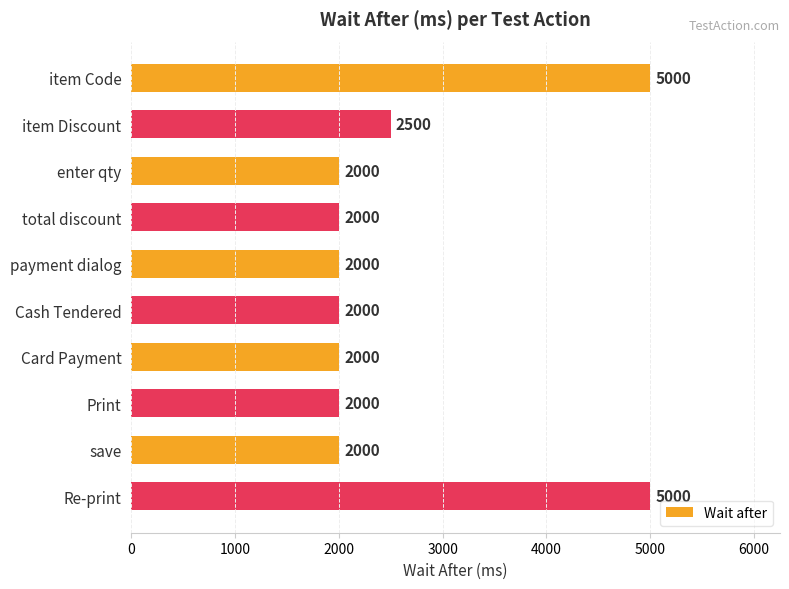

True or false: the data shows 3590 at enter qty.

False